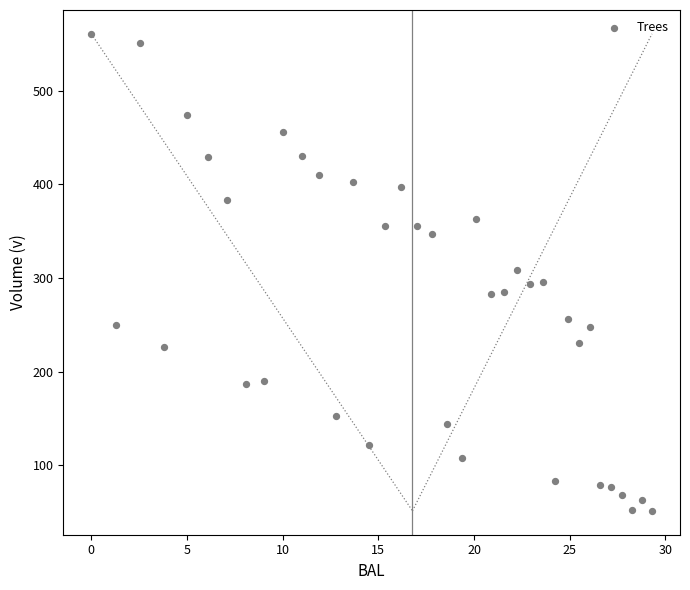

What is the range of X values (max minus min)?

29.3